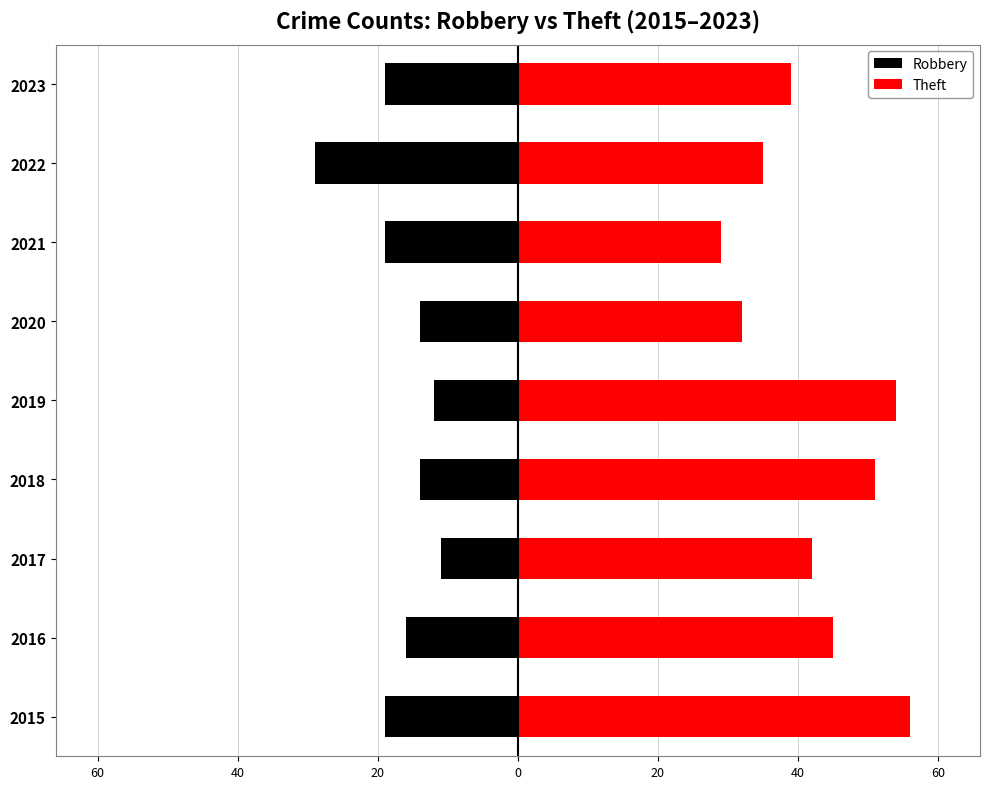

Read the Theft value at 60, to the nearest 5.

55